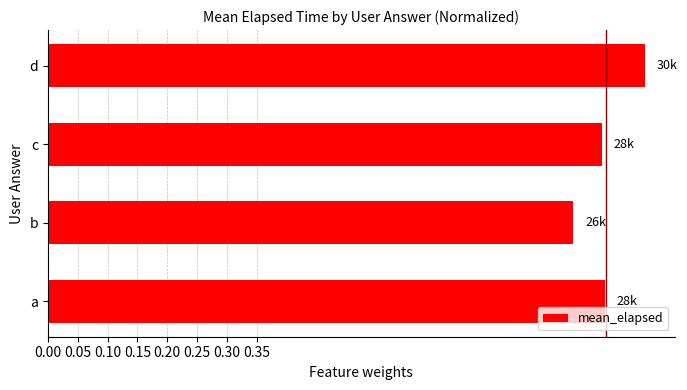

What is the sum of all values?

3.7